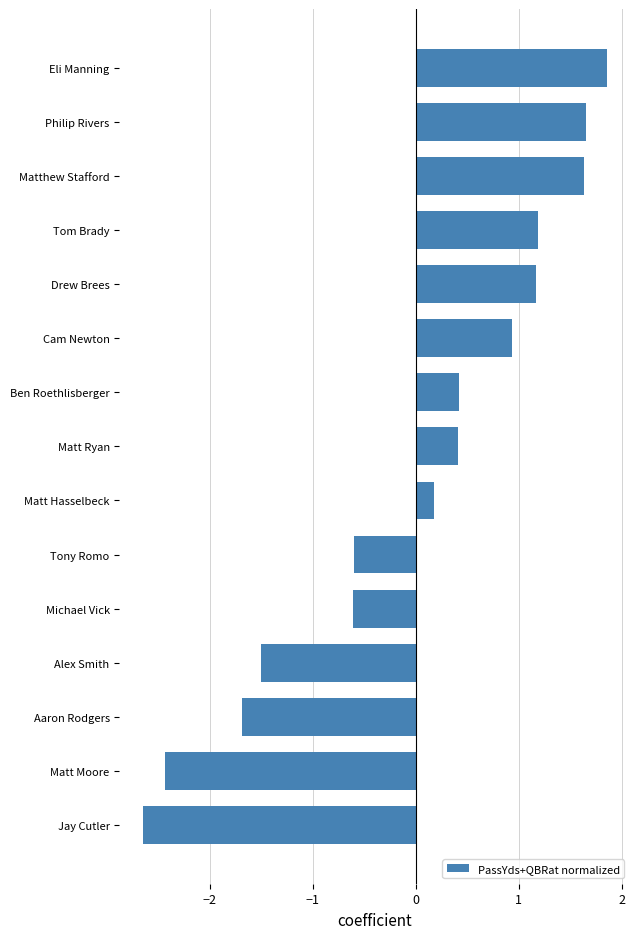

What is the difference between the maximum and minimum values?

4.5